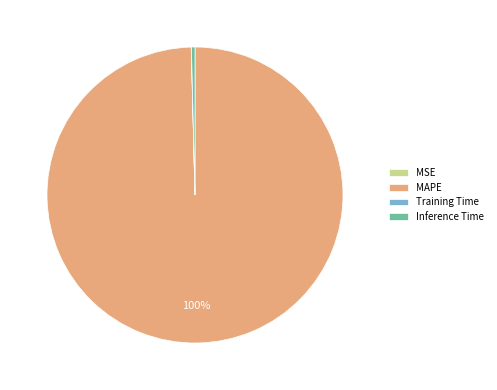

Is it true that MAPE is 100% of the pie?

True